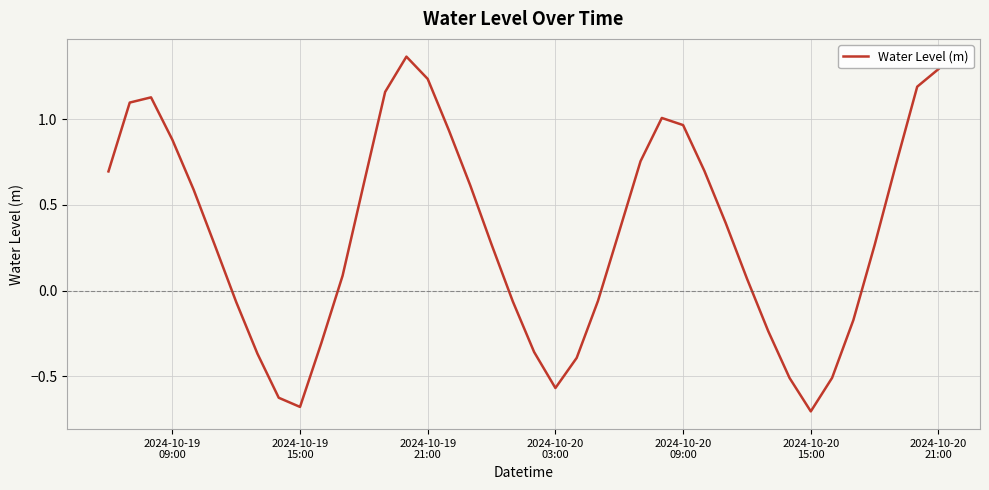

What is the difference between the maximum and minimum values?

2.1